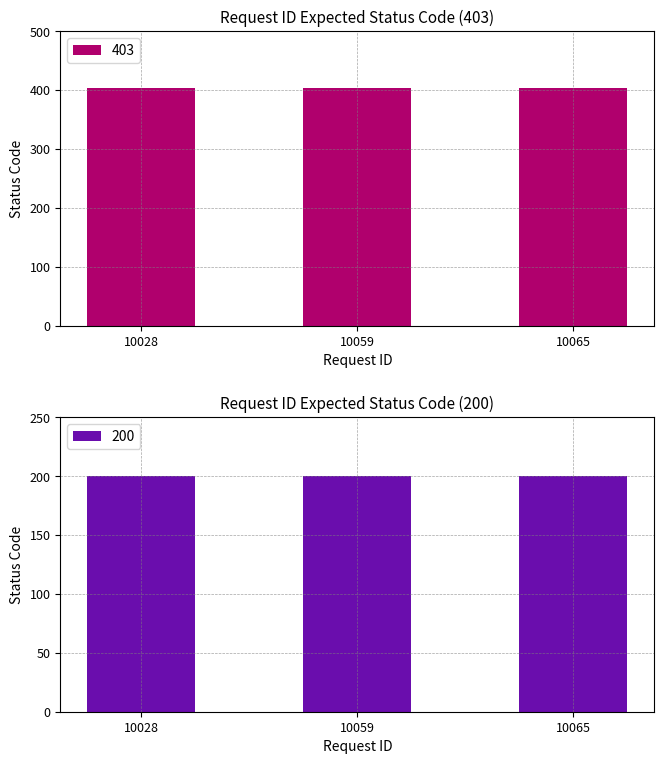

Reading left to right, extract all data points from this chart.

403: 10028=403	10059=403	10065=403
200: 10028=200	10059=200	10065=200